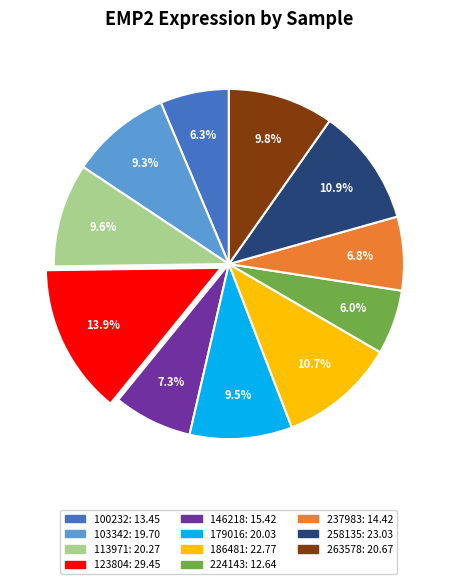

Is it true that 146218 is 18% of the pie?

False